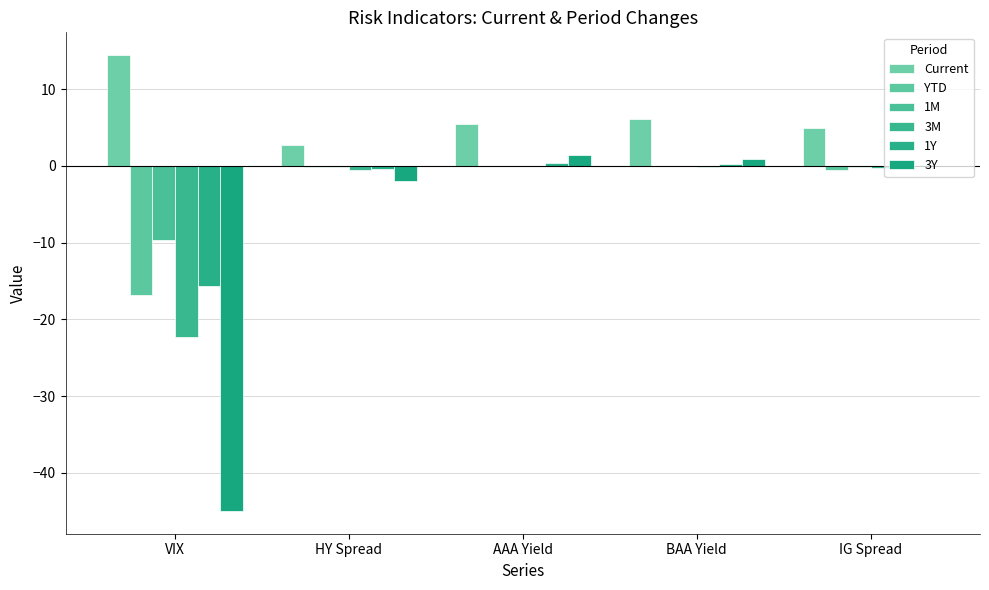

What is the sum of all Current values?

33.6